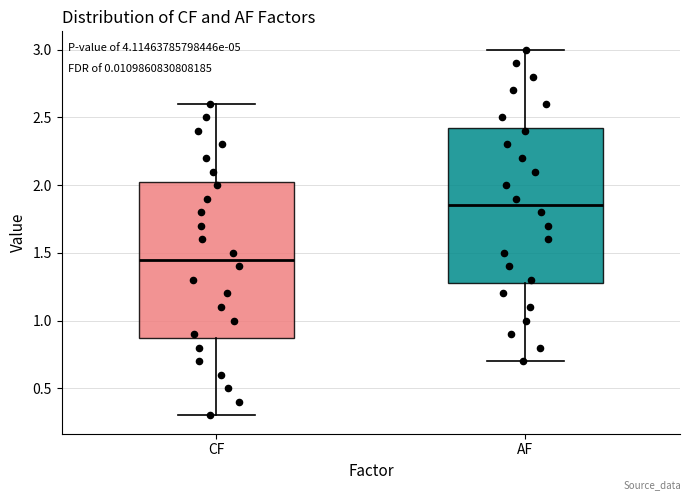

Reading left to right, read every box against the y-axis: the position of its median line, the range the box covers, and the ends of its whiskers. The values are not printed on the chart, so give them approximately, as read against the axis.

CF: median 1.45, box 0.90 to 2.05, whiskers 0.30 to 2.60
AF: median 1.85, box 1.30 to 2.45, whiskers 0.70 to 3.00